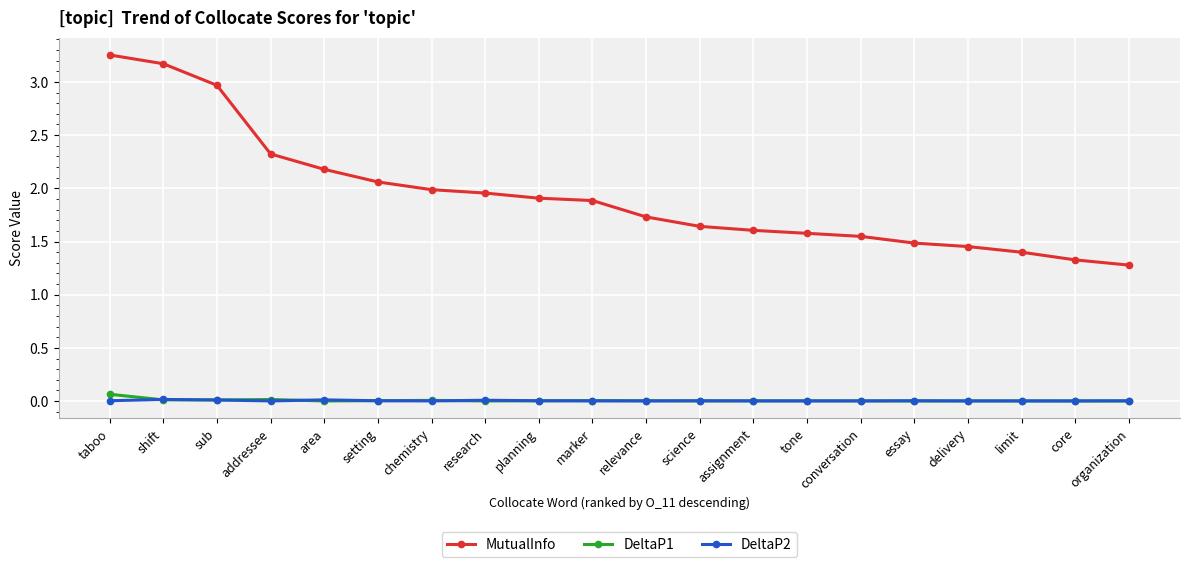

Does the chart display data point markers on the line(s)?

Yes